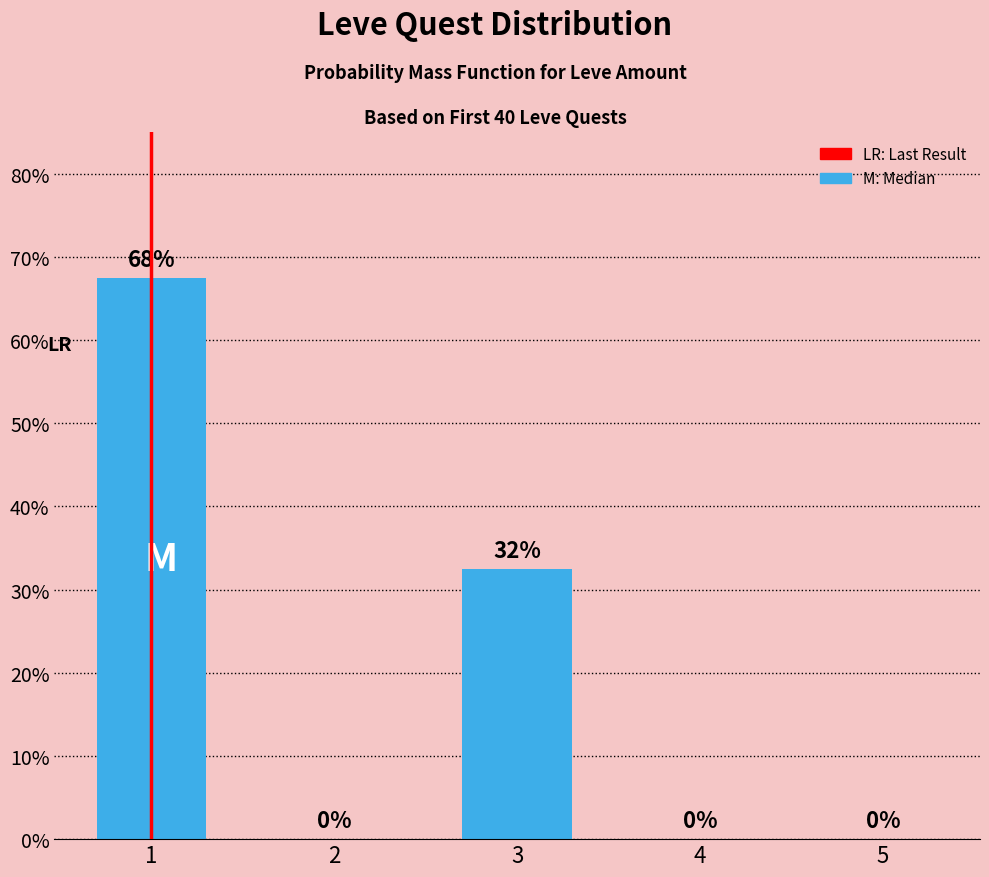

What is the average value?

20.0